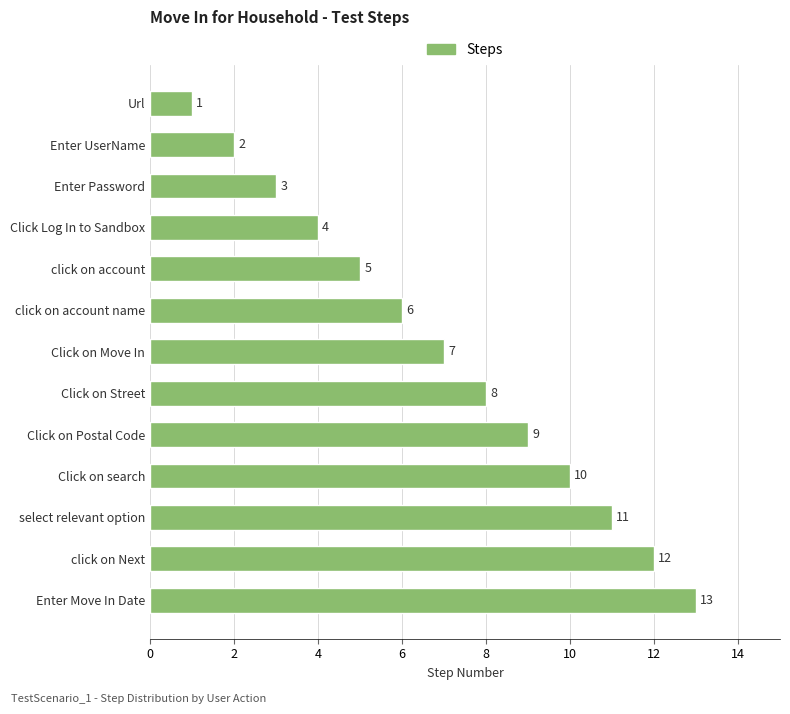

The chart shows a value of 4 at Click Log In to Sandbox. True or false?

True